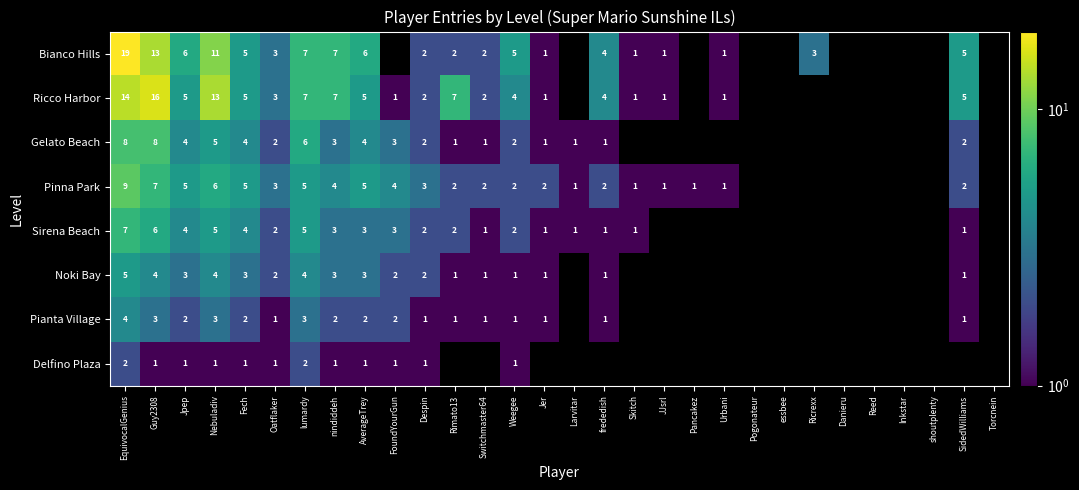

The value of Gelato Beach at EquivocalGenius is 8. True or false?

True